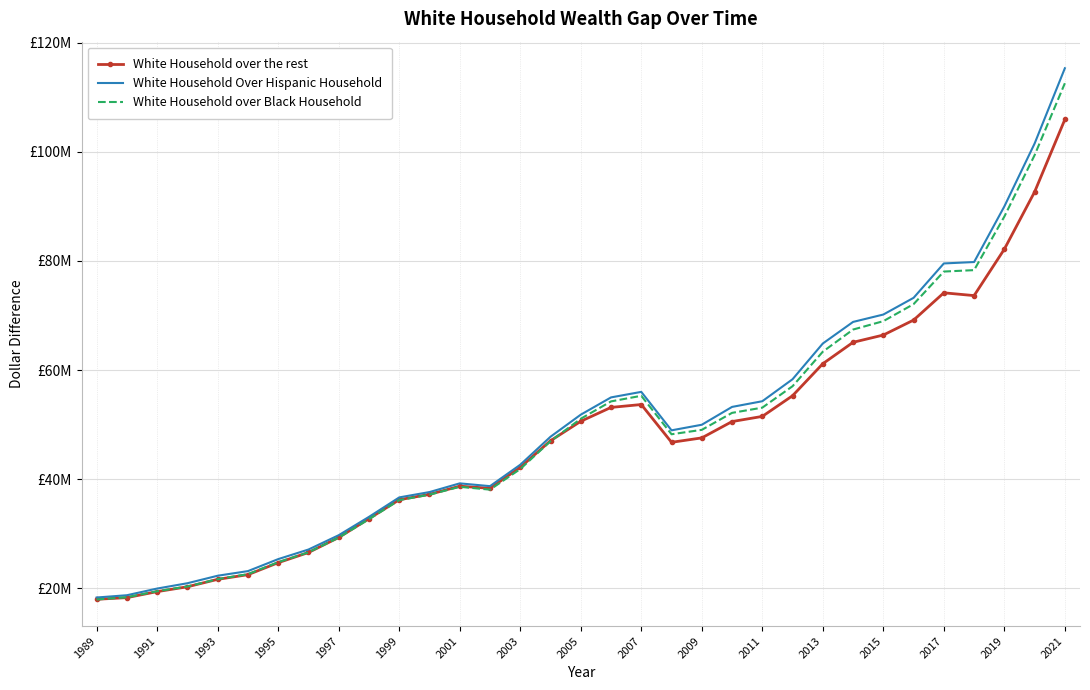

True or false: White Household Over Hispanic Household and White Household over Black Household intersect in this chart.

False